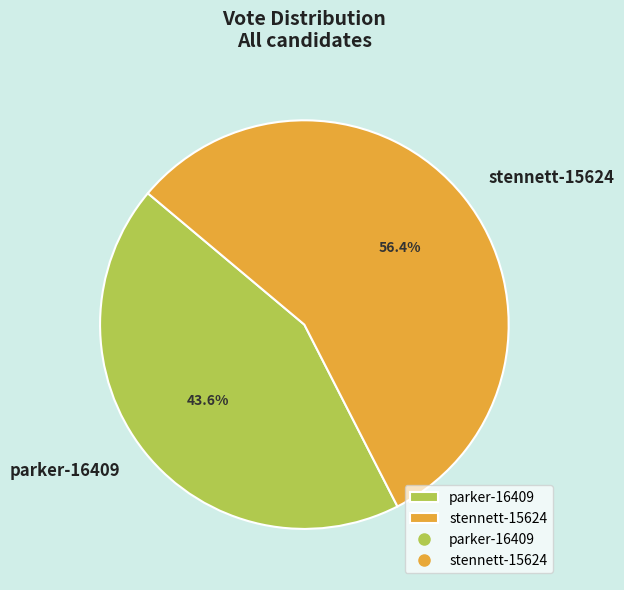

Is it true that stennett-15624 is 70% of the pie?

False